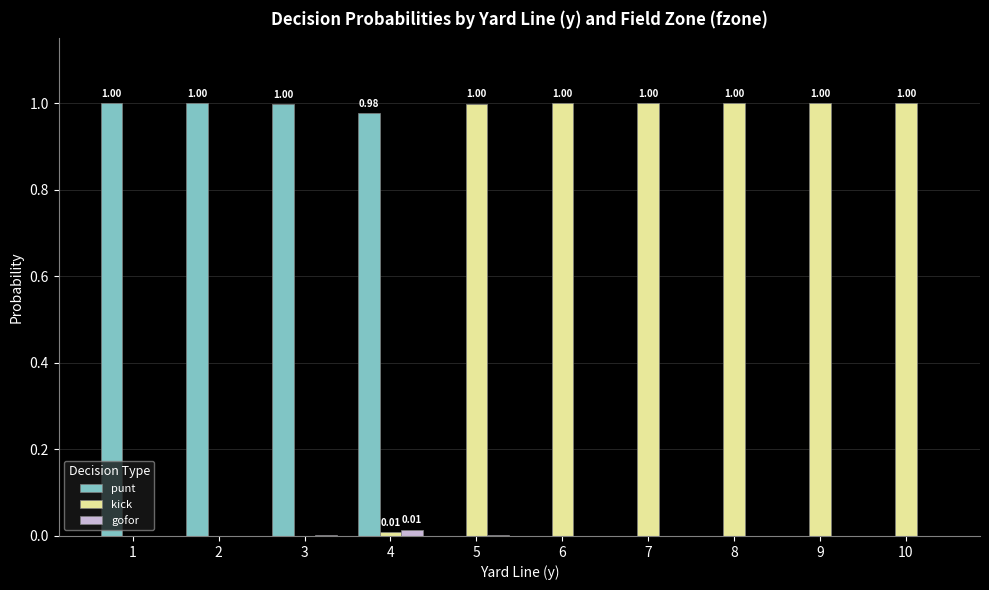

Is the value of punt at 1 greater than the value of kick at 2?

Yes